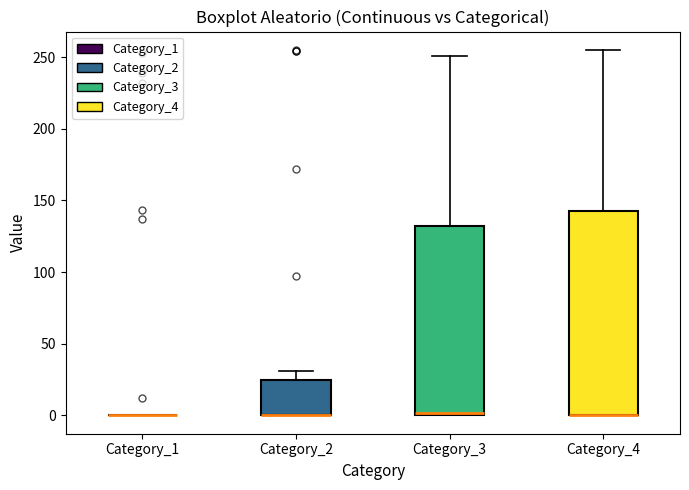

Comparing the boxes themselves (not the whiskers), which one is the tallest?

Category_4